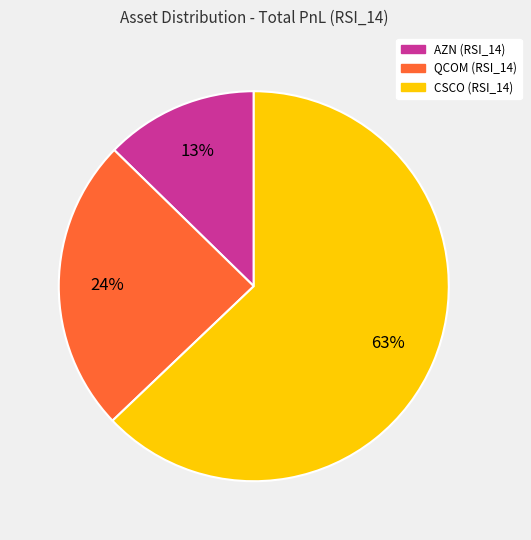

True or false: QCOM accounts for 24% of the total.

True